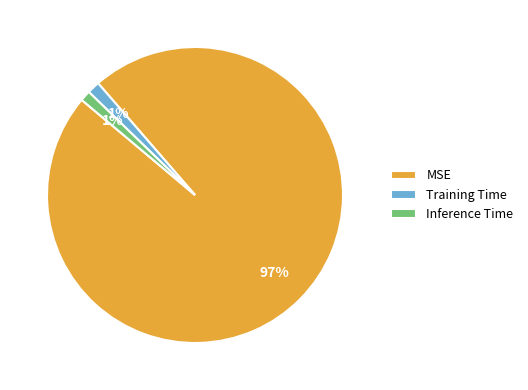

To the nearest percent, what is the average slice percentage?

33%